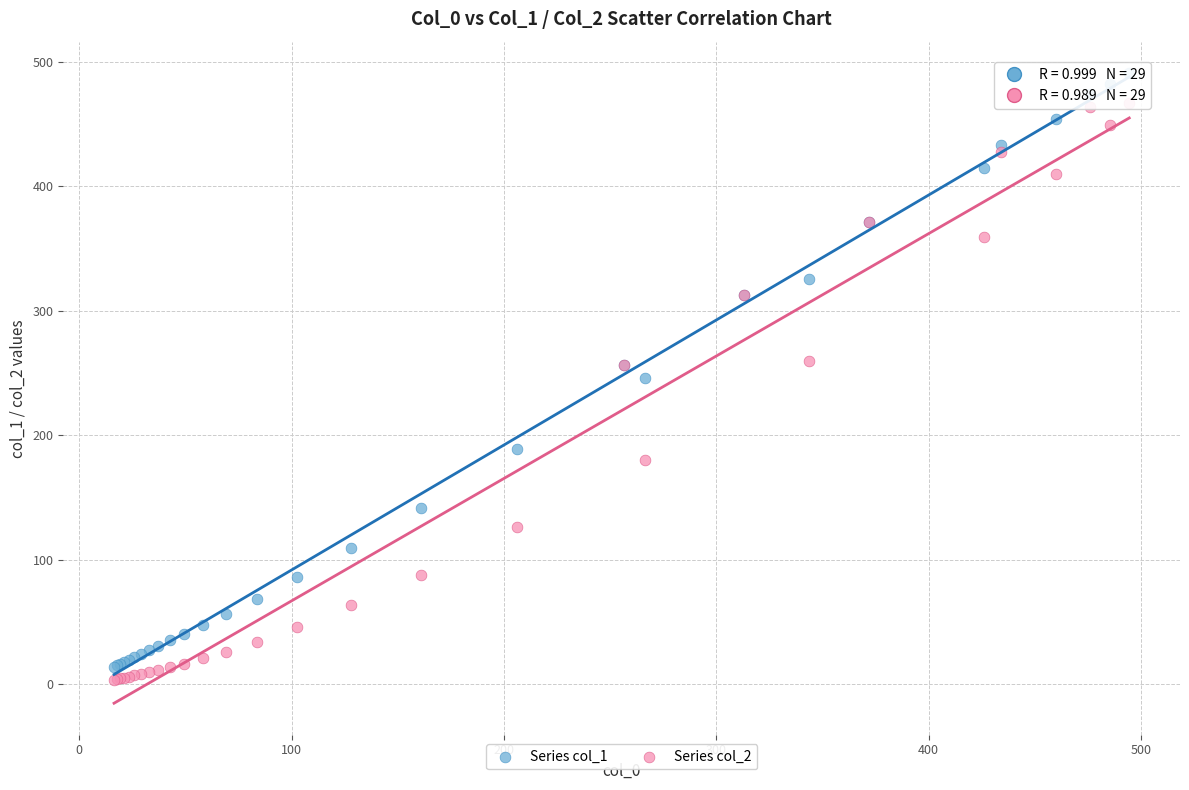

What are all the series names shown in the legend?

Series col_1, Series col_2